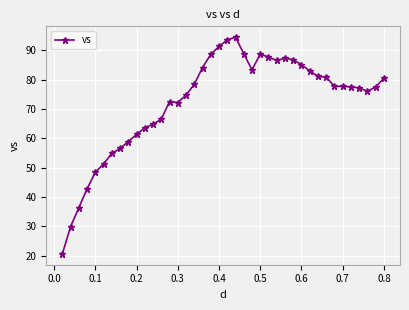

What is the value of the 2nd point from the left?

29.9